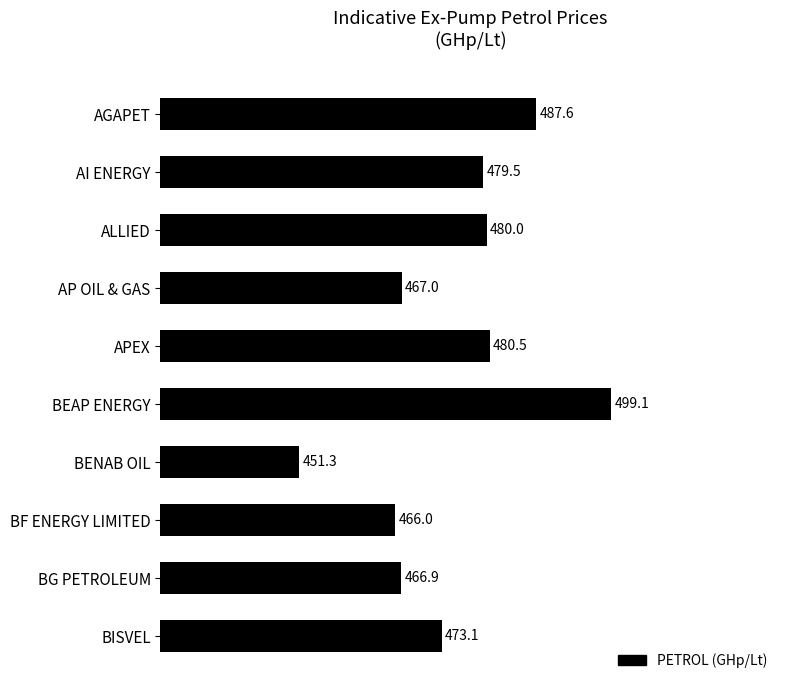

The chart shows a value of 138.5 at AGAPET. True or false?

False